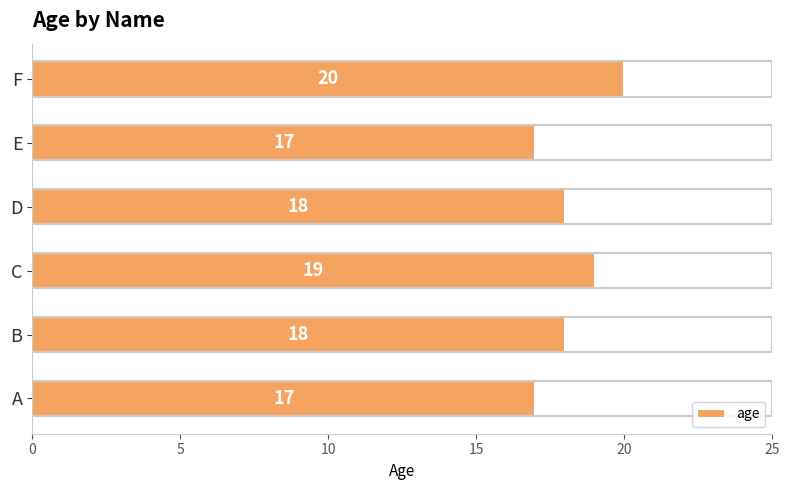

What is the difference between the maximum and minimum values?

3